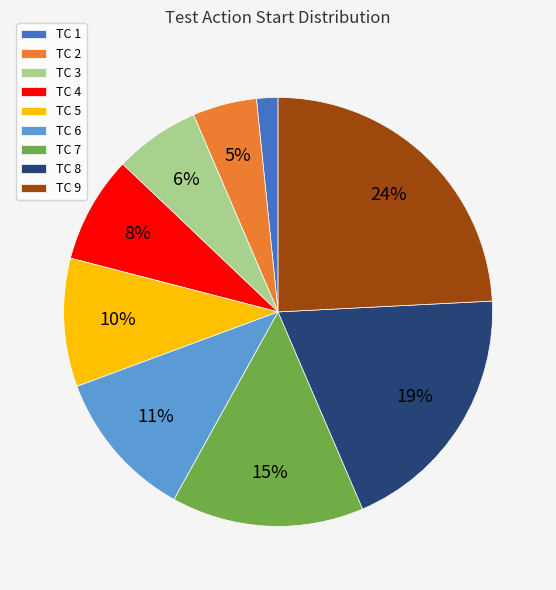

Which slice is the smallest?

TC 1